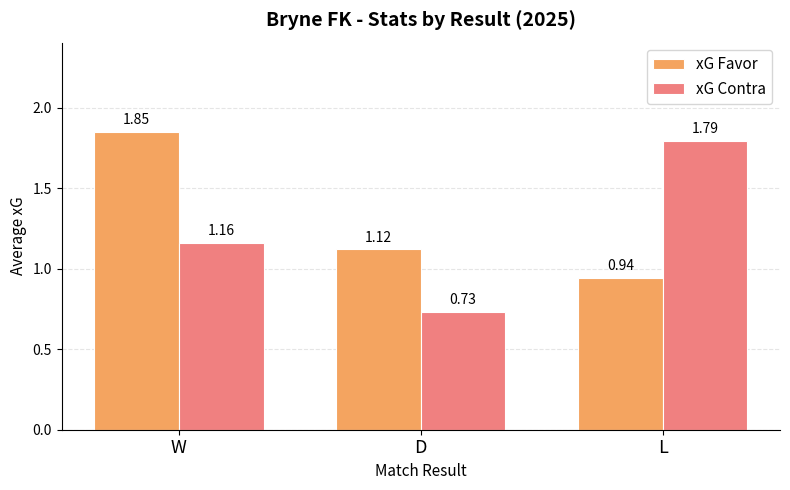

True or false: xG Contra has a value of 0.3 at W.

False